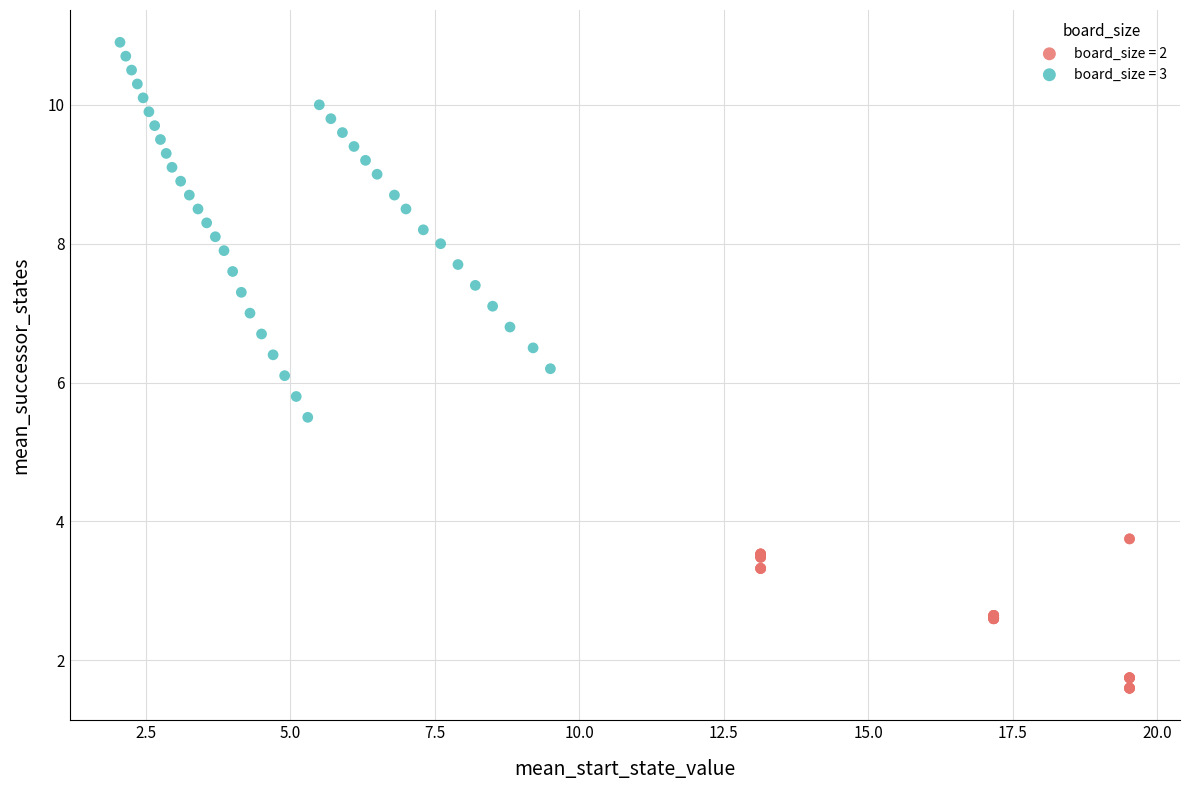

Which series has the largest Y range (max minus min)?

board_size = 3